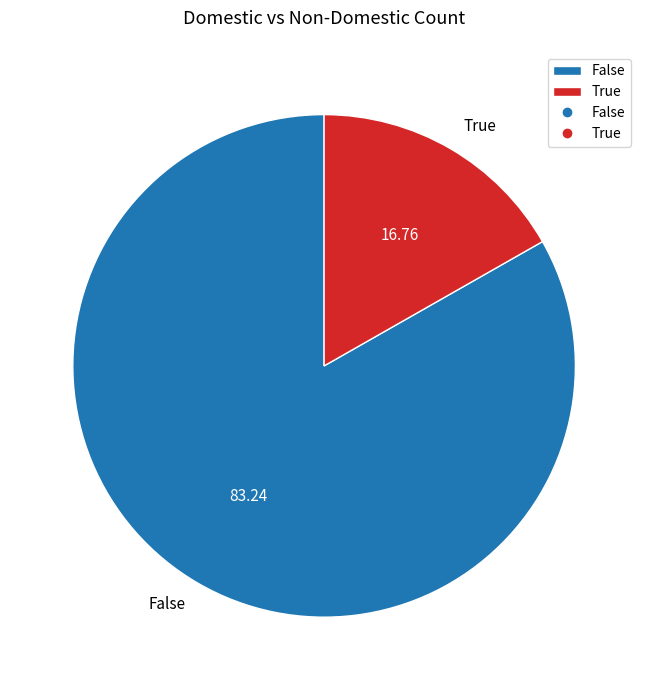

Is there any slice that represents more than half of the pie?

Yes